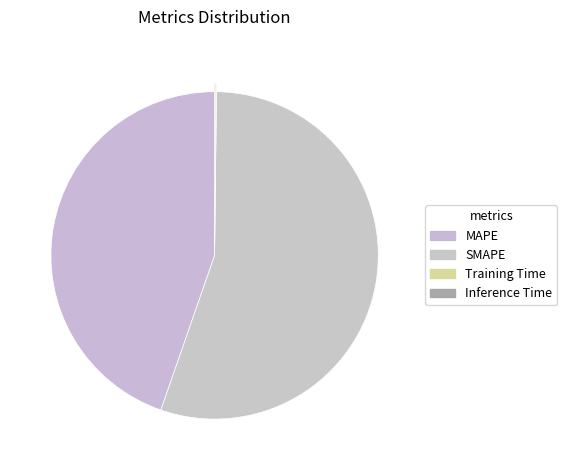

True or false: Inference Time accounts for 1% of the total.

False